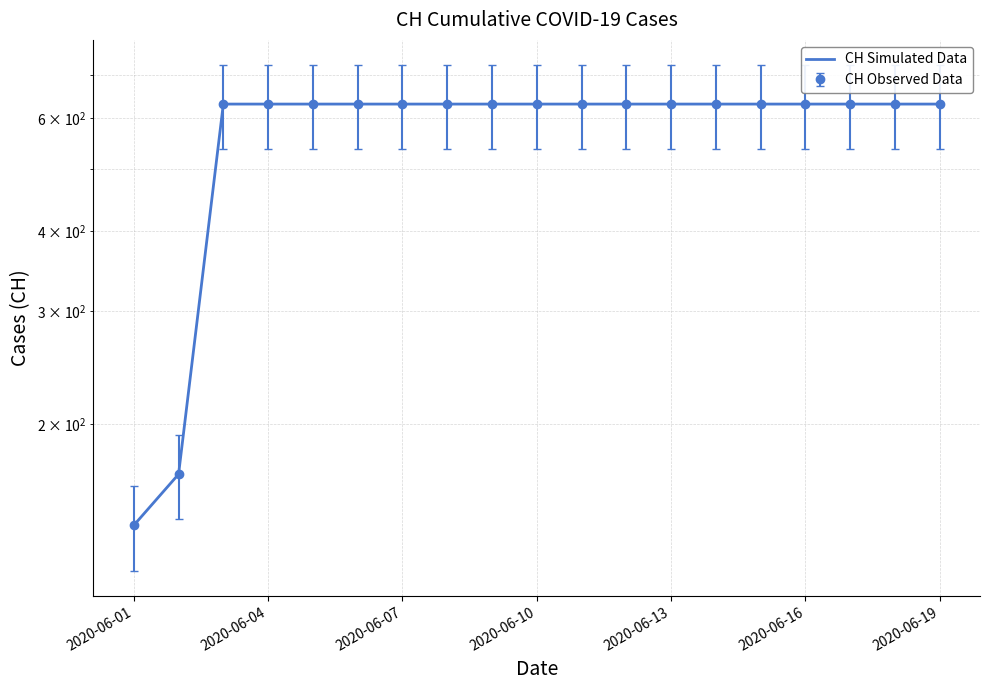

The chart shows a value of 329.1 at 2020-06-16. True or false?

False